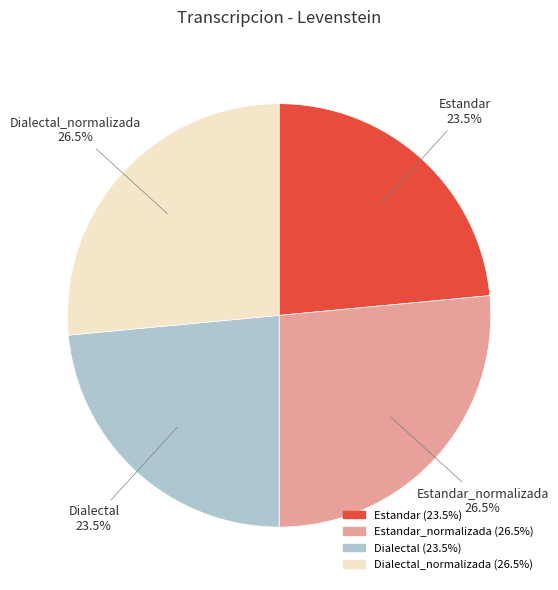

Approximately how many times larger is the value at Estandar_normalizada compared to Dialectal?

1.1